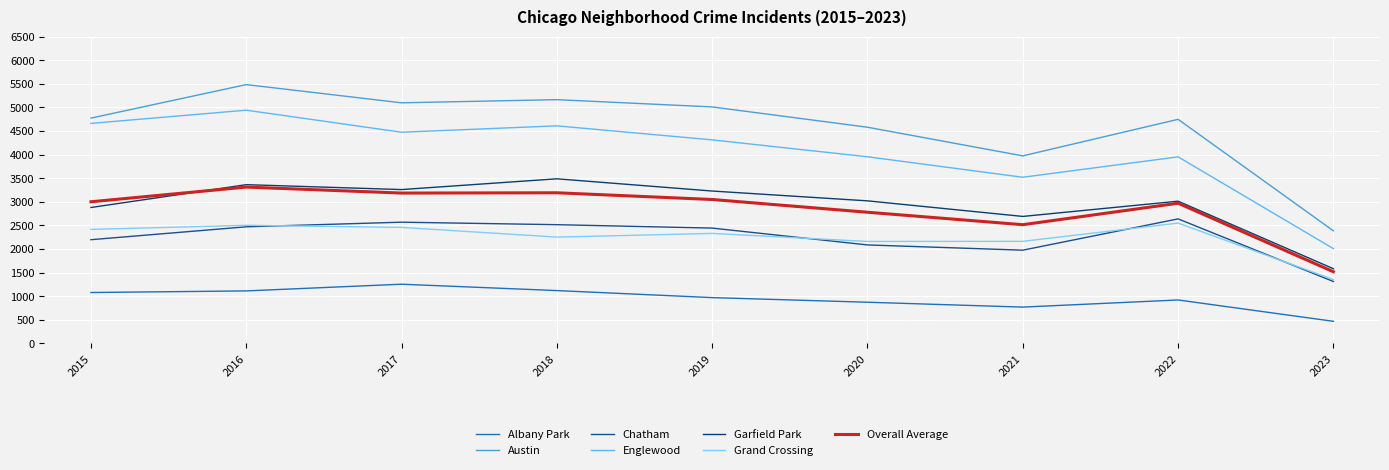

Where is the first local maximum for Garfield Park?

2016